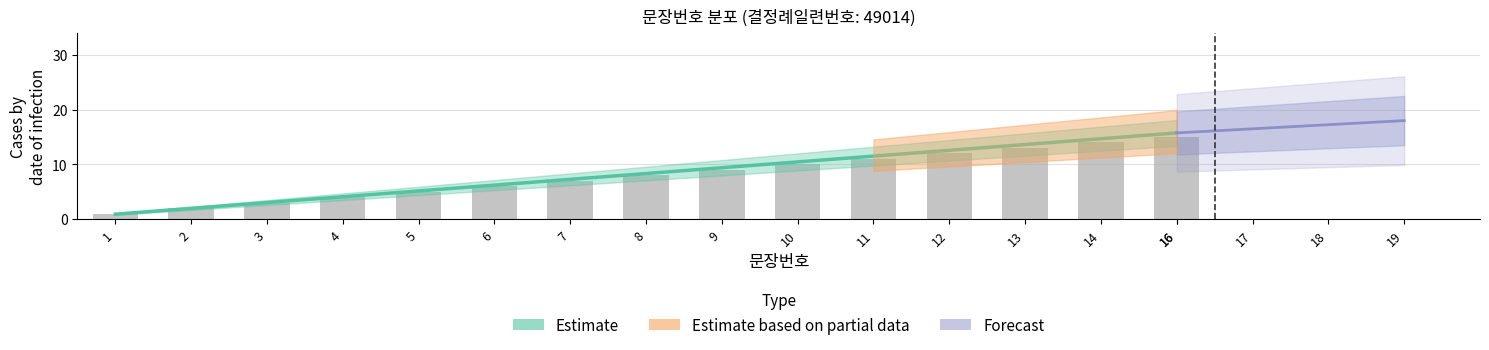

Is it true that 문장번호 (raw) equals 1.9 at 4?

False